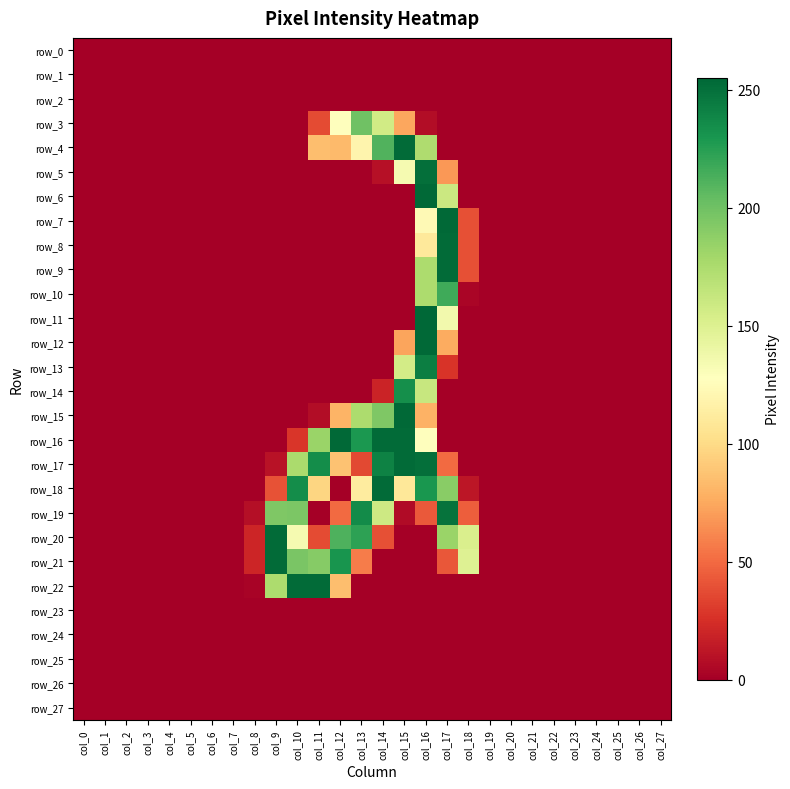

Reading left to right, list all the values displayed in this chart.

row_0: 0	0	0	0	0	0	0	0	0	0	0	0	0	0	0	0	0	0	0	0	0	0	0	0	0	0	0	0
row_1: 0	0	0	0	0	0	0	0	0	0	0	0	0	0	0	0	0	0	0	0	0	0	0	0	0	0	0	0
row_2: 0	0	0	0	0	0	0	0	0	0	0	0	0	0	0	0	0	0	0	0	0	0	0	0	0	0	0	0
row_3: 0	0	0	0	0	0	0	0	0	0	0	37	128	200	157	74	7	0	0	0	0	0	0	0	0	0	0	0
row_4: 0	0	0	0	0	0	0	0	0	0	0	85	83	119	211	253	174	0	0	0	0	0	0	0	0	0	0	0
row_5: 0	0	0	0	0	0	0	0	0	0	0	0	0	0	9	134	251	68	0	0	0	0	0	0	0	0	0	0
row_6: 0	0	0	0	0	0	0	0	0	0	0	0	0	0	0	0	254	160	0	0	0	0	0	0	0	0	0	0
row_7: 0	0	0	0	0	0	0	0	0	0	0	0	0	0	0	0	123	254	39	0	0	0	0	0	0	0	0	0
row_8: 0	0	0	0	0	0	0	0	0	0	0	0	0	0	0	0	110	253	39	0	0	0	0	0	0	0	0	0
row_9: 0	0	0	0	0	0	0	0	0	0	0	0	0	0	0	0	175	253	39	0	0	0	0	0	0	0	0	0
row_10: 0	0	0	0	0	0	0	0	0	0	0	0	0	0	0	0	175	217	3	0	0	0	0	0	0	0	0	0
row_11: 0	0	0	0	0	0	0	0	0	0	0	0	0	0	0	0	255	136	0	0	0	0	0	0	0	0	0	0
row_12: 0	0	0	0	0	0	0	0	0	0	0	0	0	0	0	73	254	76	0	0	0	0	0	0	0	0	0	0
row_13: 0	0	0	0	0	0	0	0	0	0	0	0	0	0	0	156	243	27	0	0	0	0	0	0	0	0	0	0
row_14: 0	0	0	0	0	0	0	0	0	0	0	0	0	0	19	234	162	0	0	0	0	0	0	0	0	0	0	0
row_15: 0	0	0	0	0	0	0	0	0	0	0	7	80	175	194	254	79	0	0	0	0	0	0	0	0	0	0	0
row_16: 0	0	0	0	0	0	0	0	0	0	28	183	254	229	253	253	127	0	0	0	0	0	0	0	0	0	0	0
row_17: 0	0	0	0	0	0	0	0	0	10	176	235	87	36	241	253	251	50	0	0	0	0	0	0	0	0	0	0
row_18: 0	0	0	0	0	0	0	0	0	40	235	97	0	112	253	109	230	190	12	0	0	0	0	0	0	0	0	0
row_19: 0	0	0	0	0	0	0	0	8	194	195	0	50	236	159	6	43	249	45	0	0	0	0	0	0	0	0	0
row_20: 0	0	0	0	0	0	0	0	20	253	134	37	212	223	39	0	0	183	152	0	0	0	0	0	0	0	0	0
row_21: 0	0	0	0	0	0	0	0	20	253	196	191	231	57	0	0	0	42	149	0	0	0	0	0	0	0	0	0
row_22: 0	0	0	0	0	0	0	0	2	175	253	253	85	0	0	0	0	0	0	0	0	0	0	0	0	0	0	0
row_23: 0	0	0	0	0	0	0	0	0	0	0	0	0	0	0	0	0	0	0	0	0	0	0	0	0	0	0	0
row_24: 0	0	0	0	0	0	0	0	0	0	0	0	0	0	0	0	0	0	0	0	0	0	0	0	0	0	0	0
row_25: 0	0	0	0	0	0	0	0	0	0	0	0	0	0	0	0	0	0	0	0	0	0	0	0	0	0	0	0
row_26: 0	0	0	0	0	0	0	0	0	0	0	0	0	0	0	0	0	0	0	0	0	0	0	0	0	0	0	0
row_27: 0	0	0	0	0	0	0	0	0	0	0	0	0	0	0	0	0	0	0	0	0	0	0	0	0	0	0	0